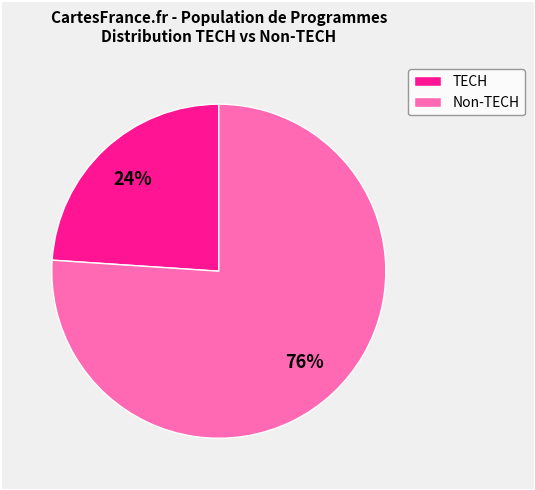

Which category accounts for the majority?

Non-TECH